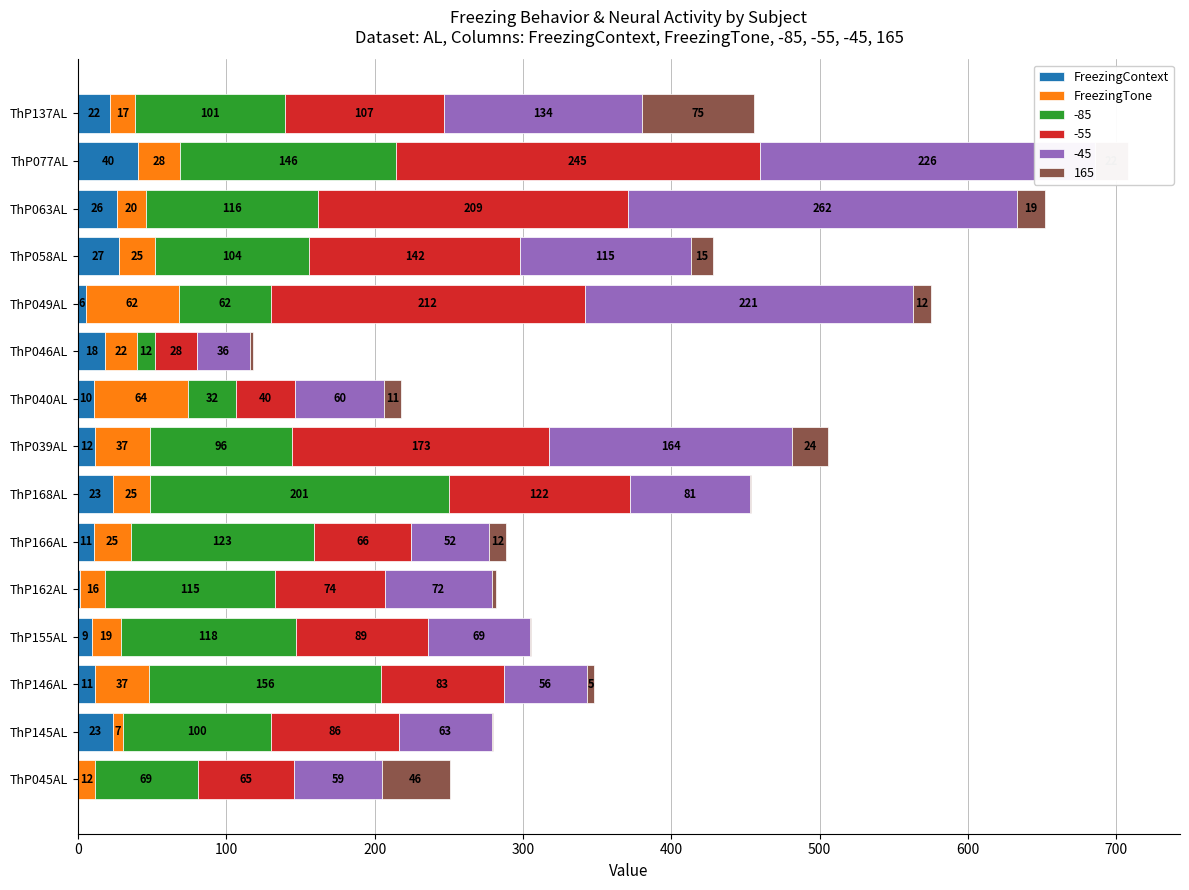

At which category is the sum across all series the highest?

ThP077AL